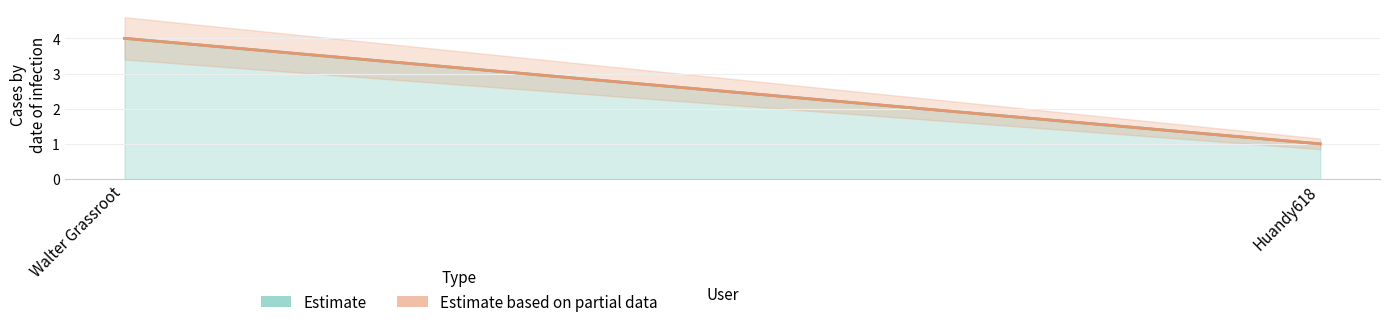

What is the difference between the maximum and minimum values in the Estimate series?

3